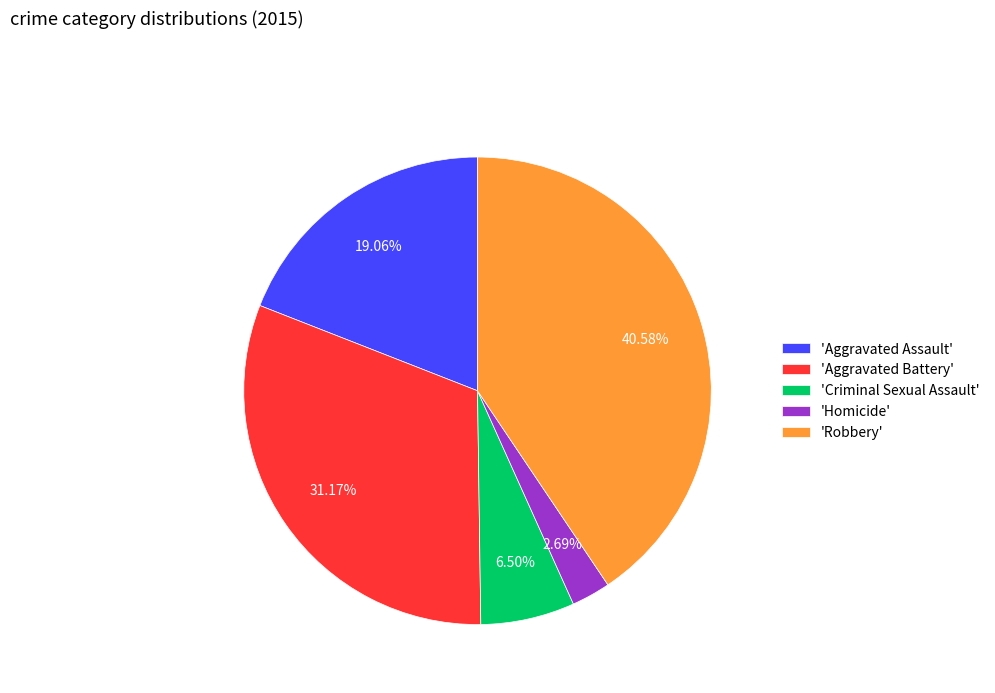

What is the largest slice in the pie chart?

'Robbery'